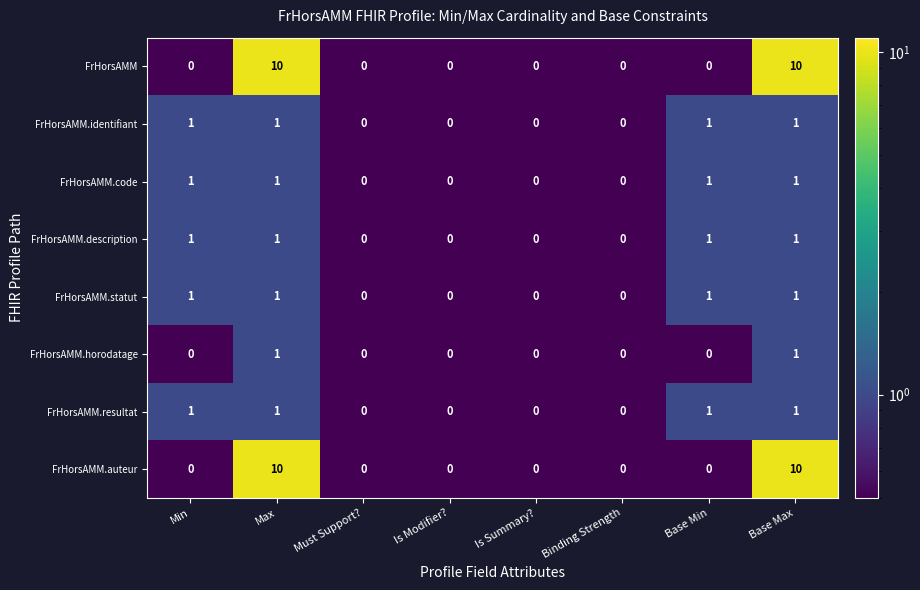

How many data points does each series have?

8